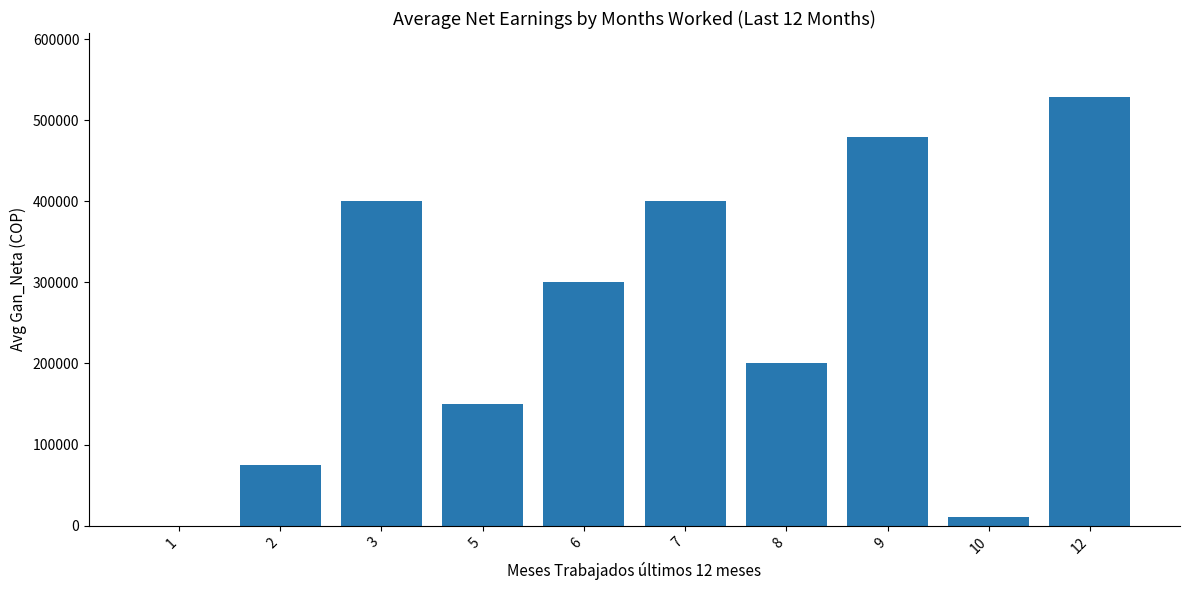

Reading left to right, what are all the values shown in this chart?

0.0	75000.0	400000.0	150000.0	300000.0	400000.0	200000.0	480000.0	10000.0	528571.4